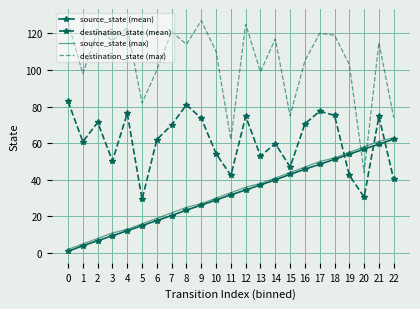

Which series has the widest spread of values?

destination_state (max)